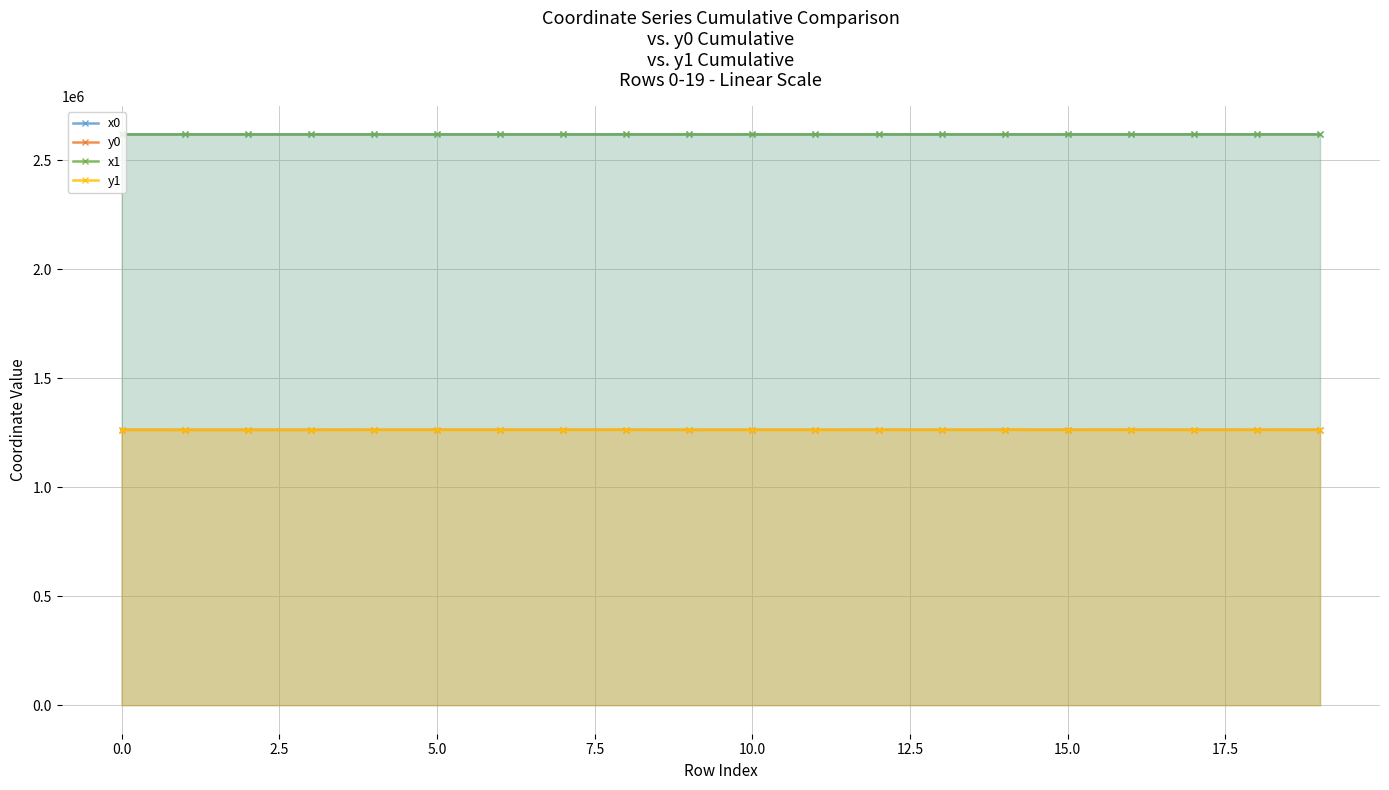

True or false: x0 has more than 1 points higher than both neighbors.

True